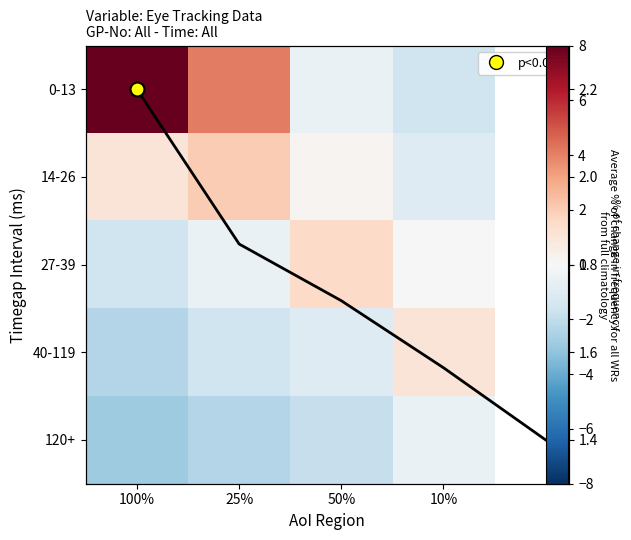

What is the total value across all series at 25%?

1.7